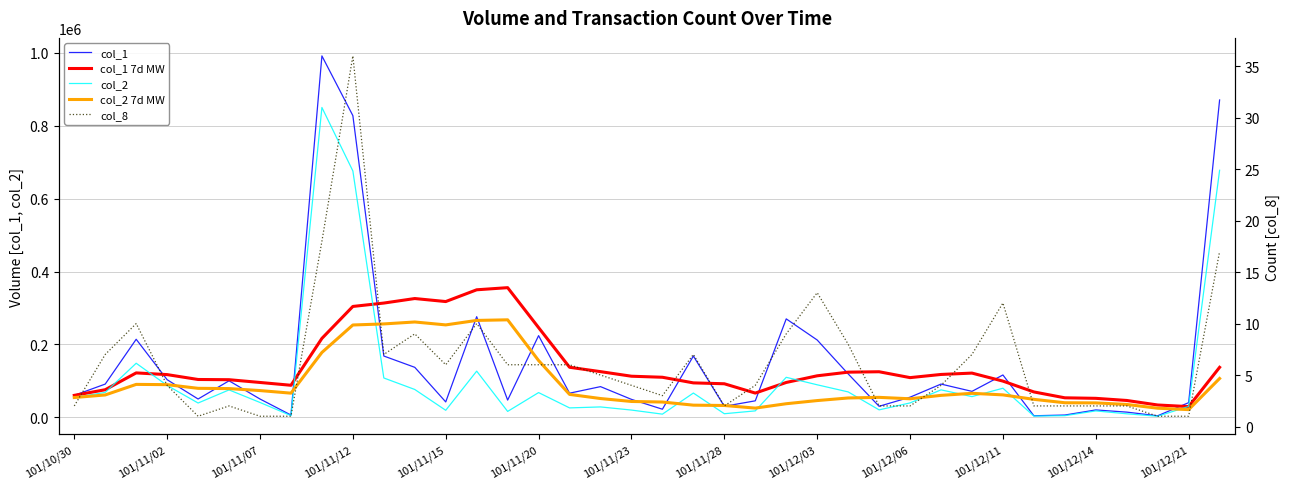

At how many categories does at least one series exceed 792206?

3